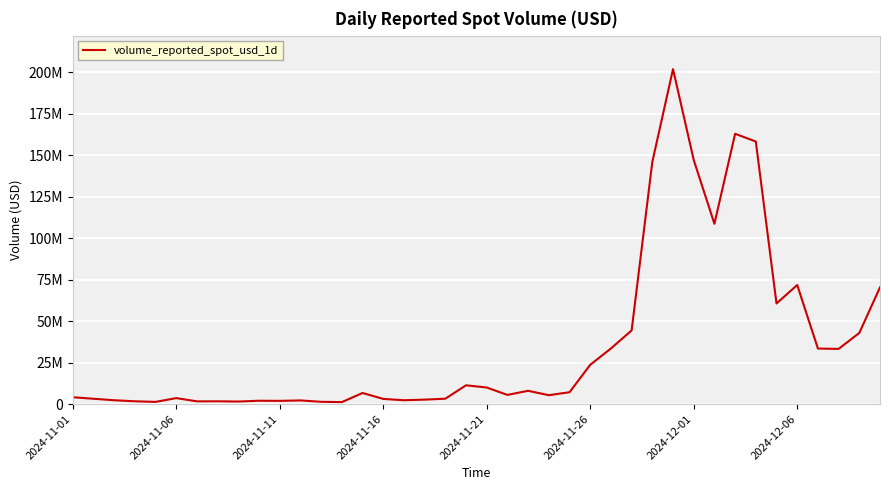

What is the greatest value displayed?

201806137.2